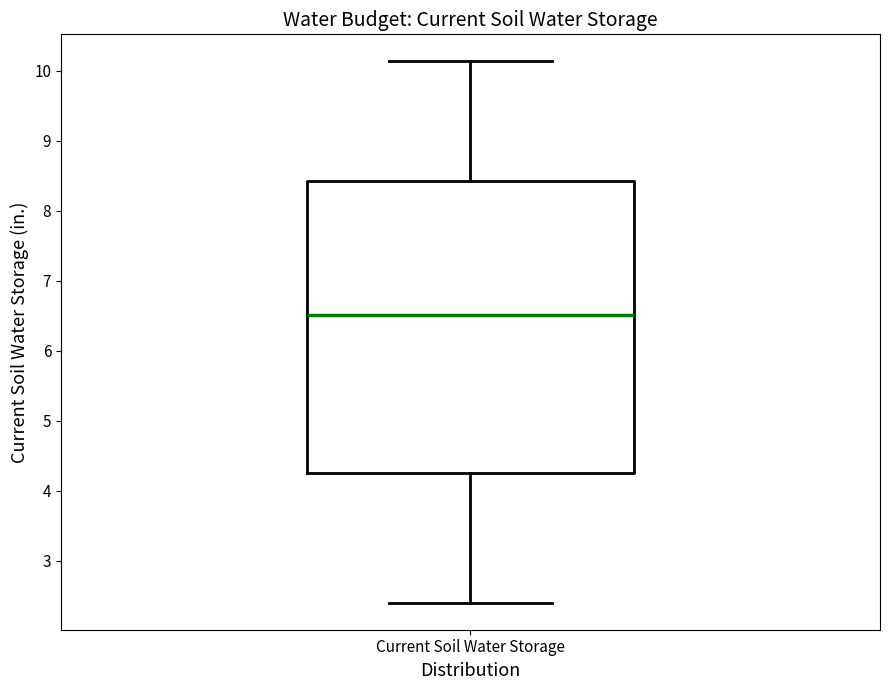

Where does the median line of the box for Current Soil Water Storage sit on the y-axis? The values are not printed on the chart, so give them approximately, as read against the axis.

6.5